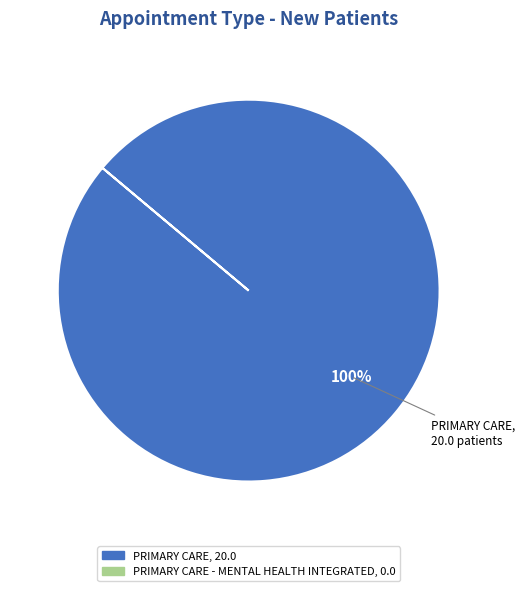

How many slices are in this pie chart?

1